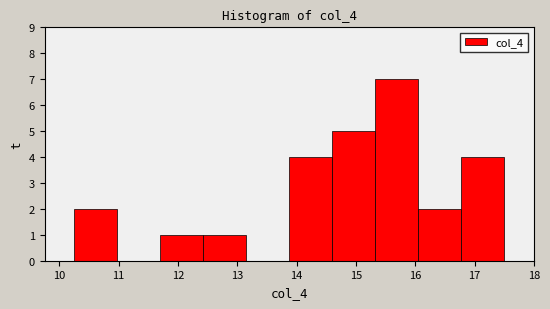

What is the height of the bar covering 11.7 to 12.4 on the x-axis? Neither the bar edges nor the heights are printed on the chart, so give them approximately, as read against the axes.

1